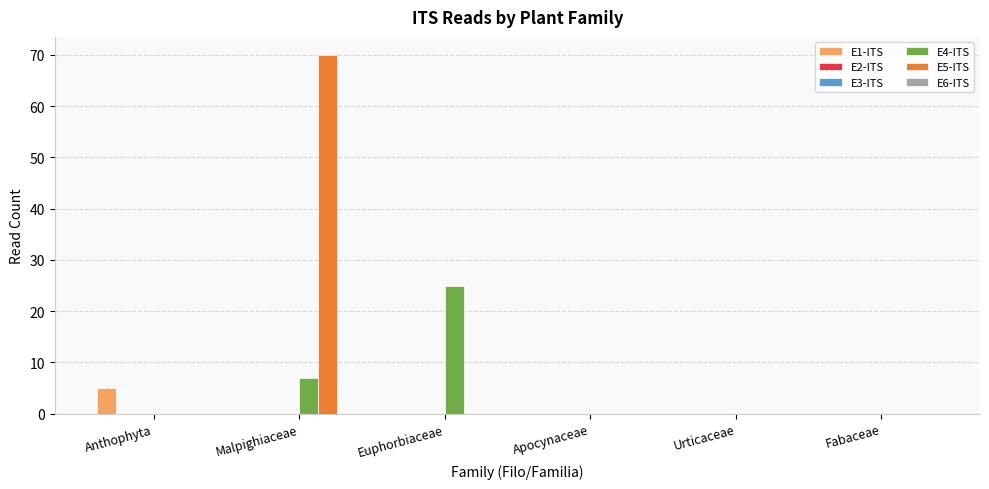

Which series has the widest spread of values?

E5-ITS